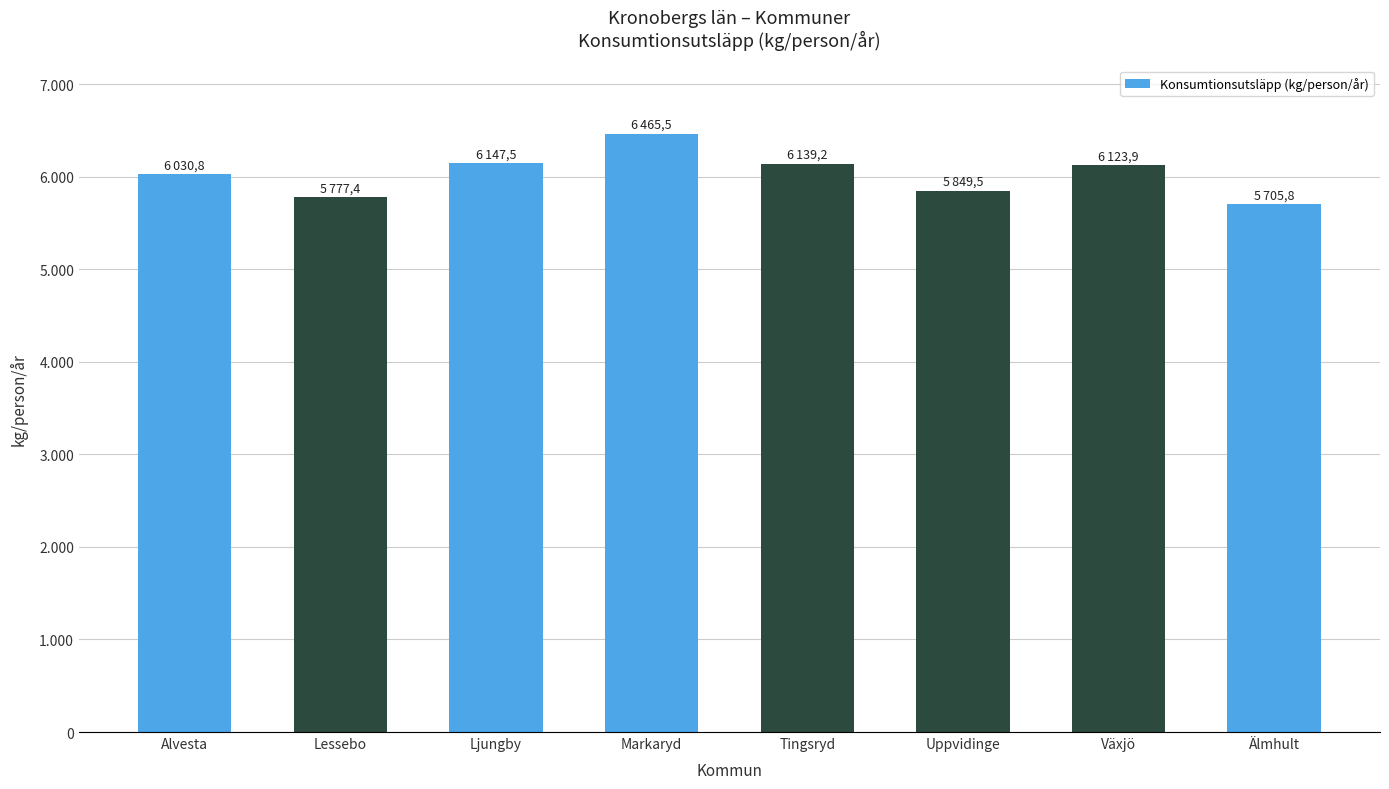

Reading left to right, transcribe all the data shown in this chart.

Alvesta=6030.8	Lessebo=5777.4	Ljungby=6147.5	Markaryd=6465.5	Tingsryd=6139.2	Uppvidinge=5849.5	Växjö=6123.9	Älmhult=5705.8